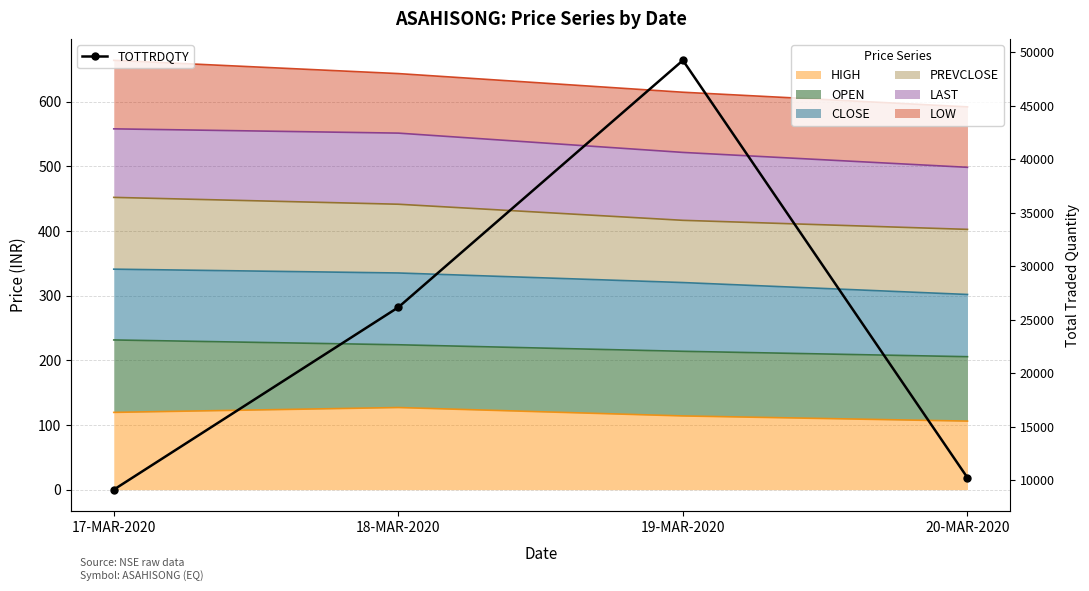

Where is the data nearest to the value 29169?

18-MAR-2020